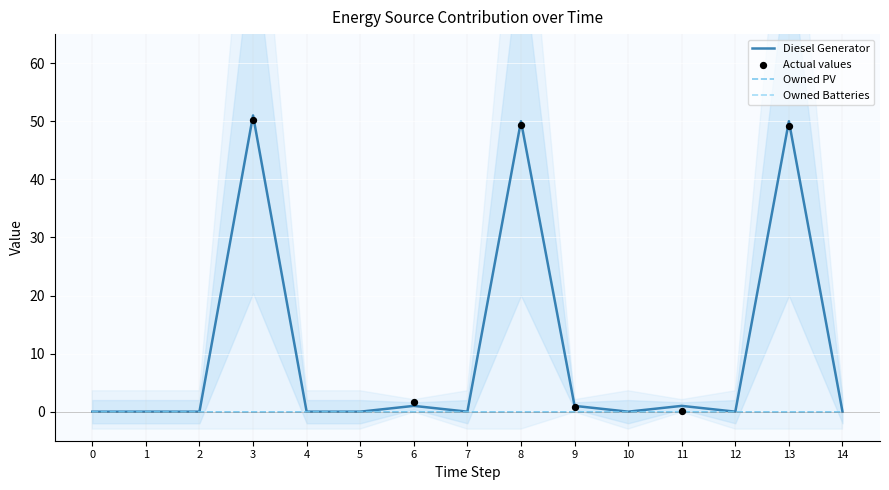

Which series reaches the maximum Y coordinate?

Diesel Generator